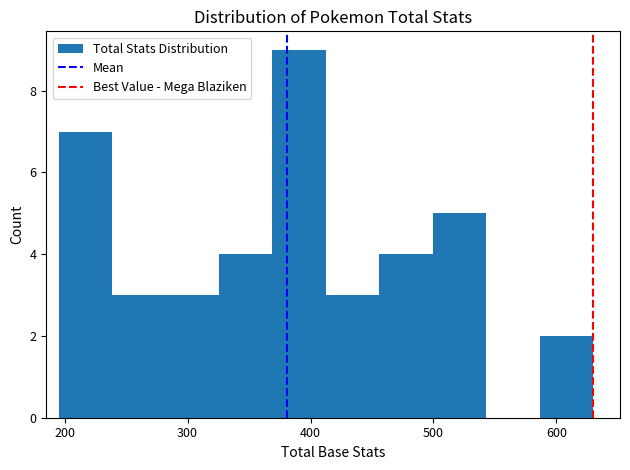

Over which range of the x-axis is the bar tallest?

370 to 410